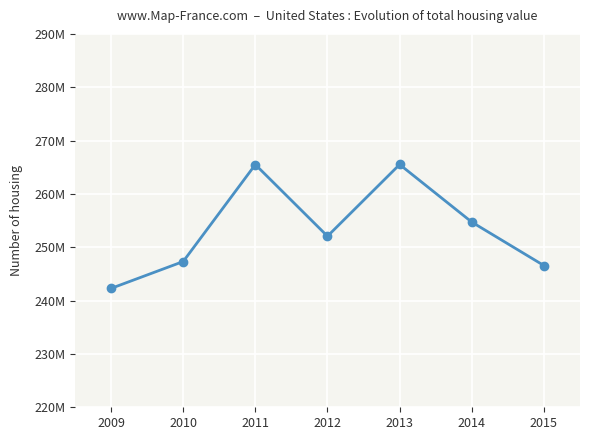

Reading left to right, what are all the values shown in this chart?

2009=242284805	2010=247322194	2011=265500923	2012=252070334	2013=265514142	2014=254719885	2015=246570344